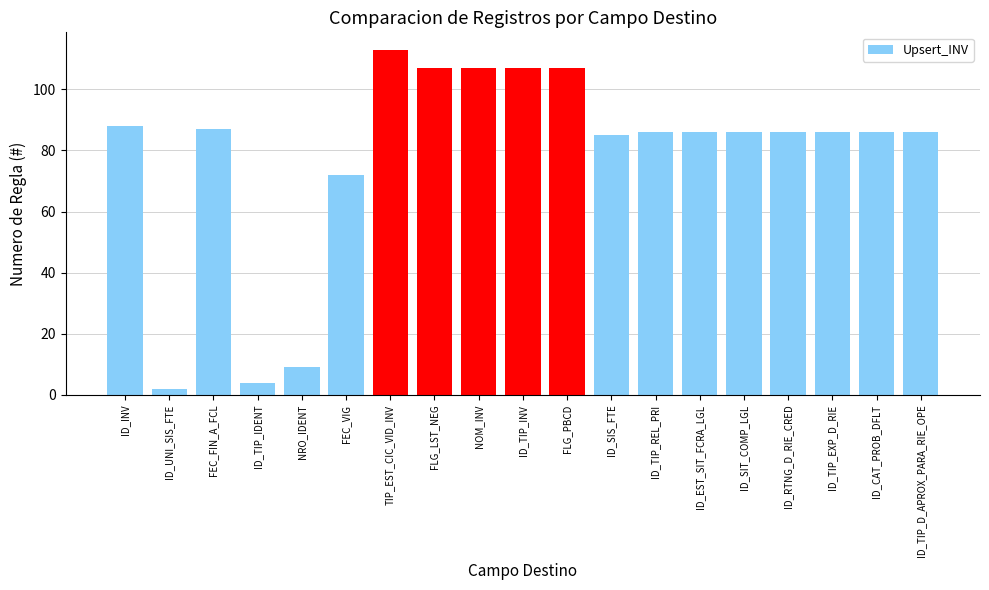

At which label is the value closest to 57?

FEC_VIG